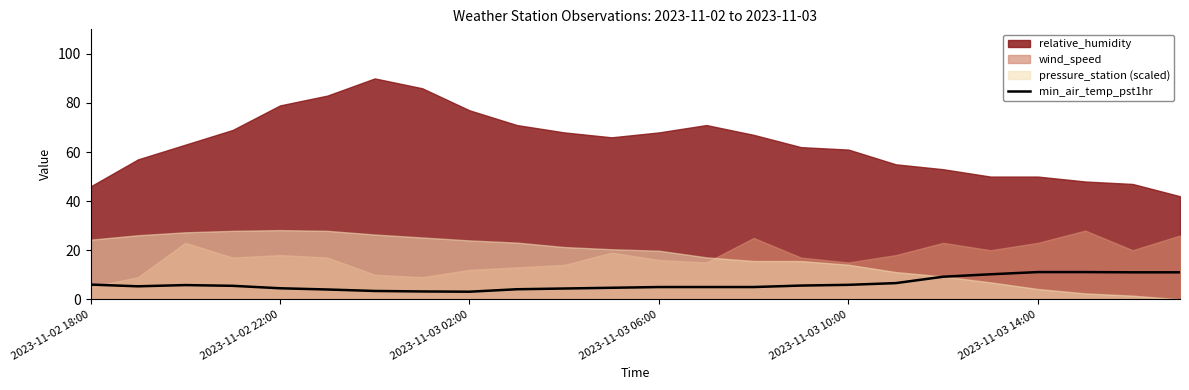

What is the maximum value for min_air_temp_pst1hr?

11.1